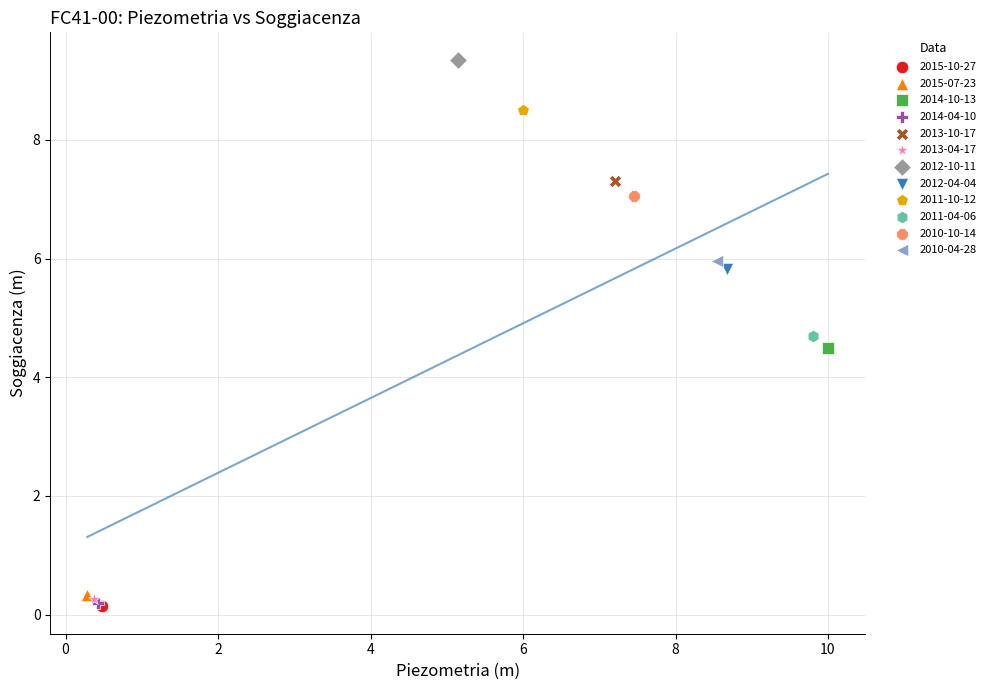

Which series contains the highest Y value?

2012-10-11